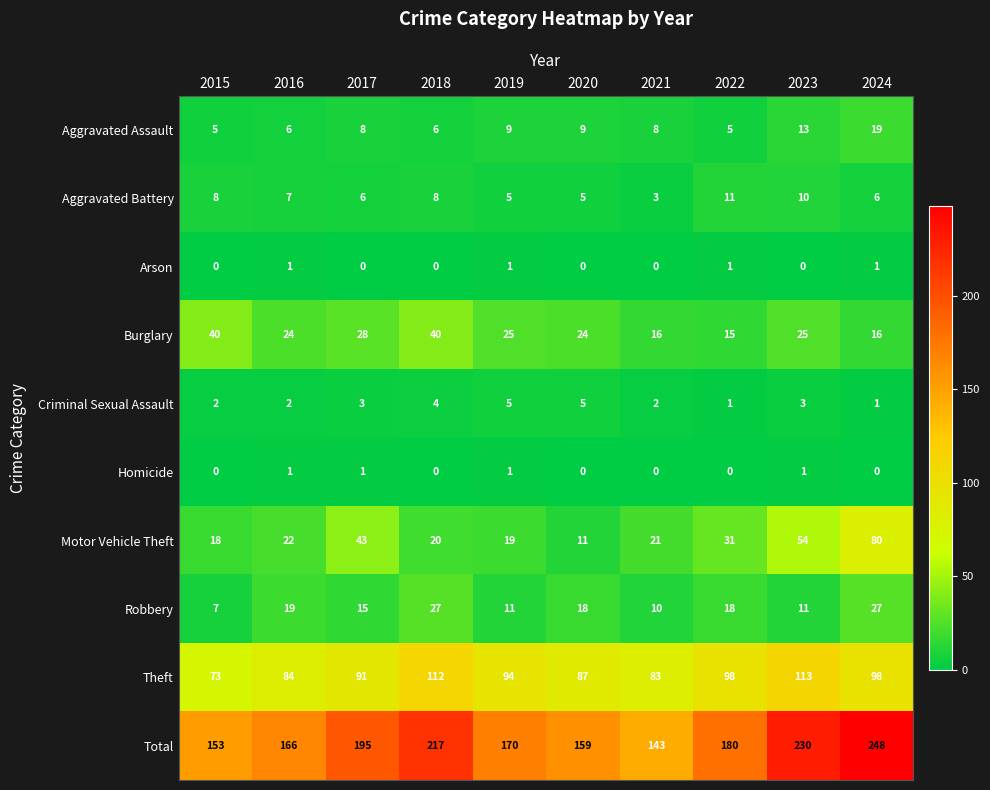

The Theft series shows 87 at 2020. True or false?

True